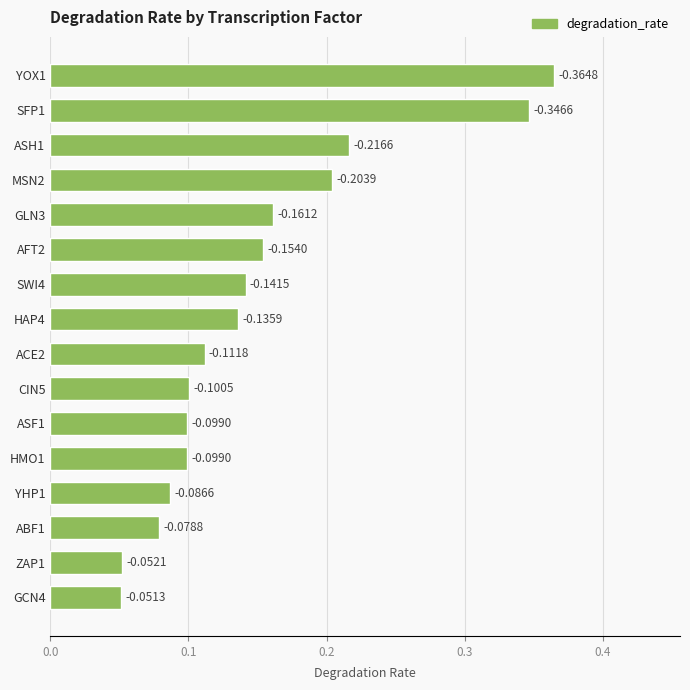

Does the chart contain any negative values?

No